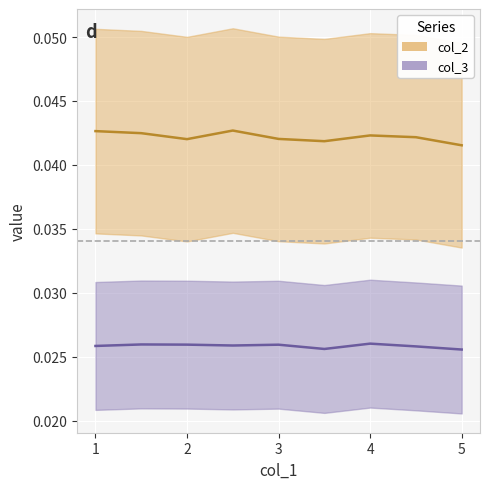

Is the value of col_3 at 7 greater than the value of col_2 at 1?

No